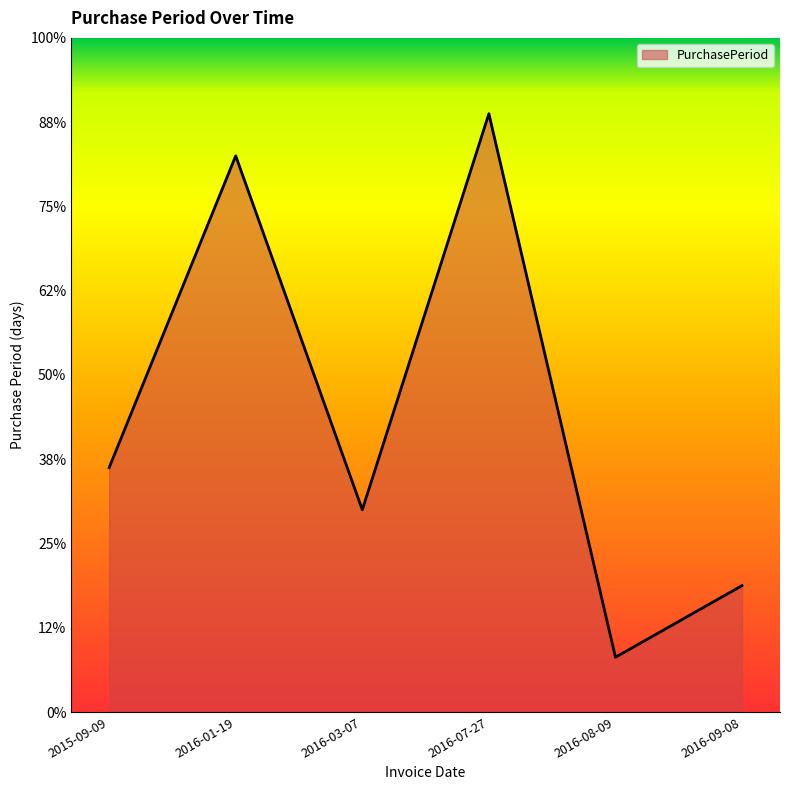

Which has a higher value, 2016-08-09 or 2016-07-27?

2016-07-27